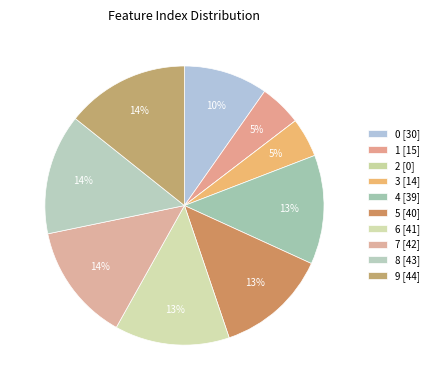

Which category has the smallest portion of the pie?

2